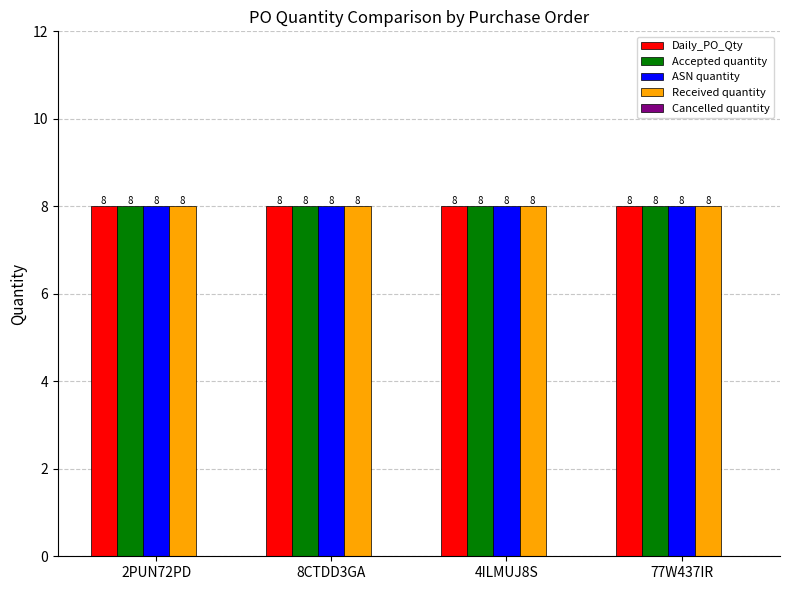

True or false: ASN quantity has a value of 5 at 4ILMUJ8S.

False